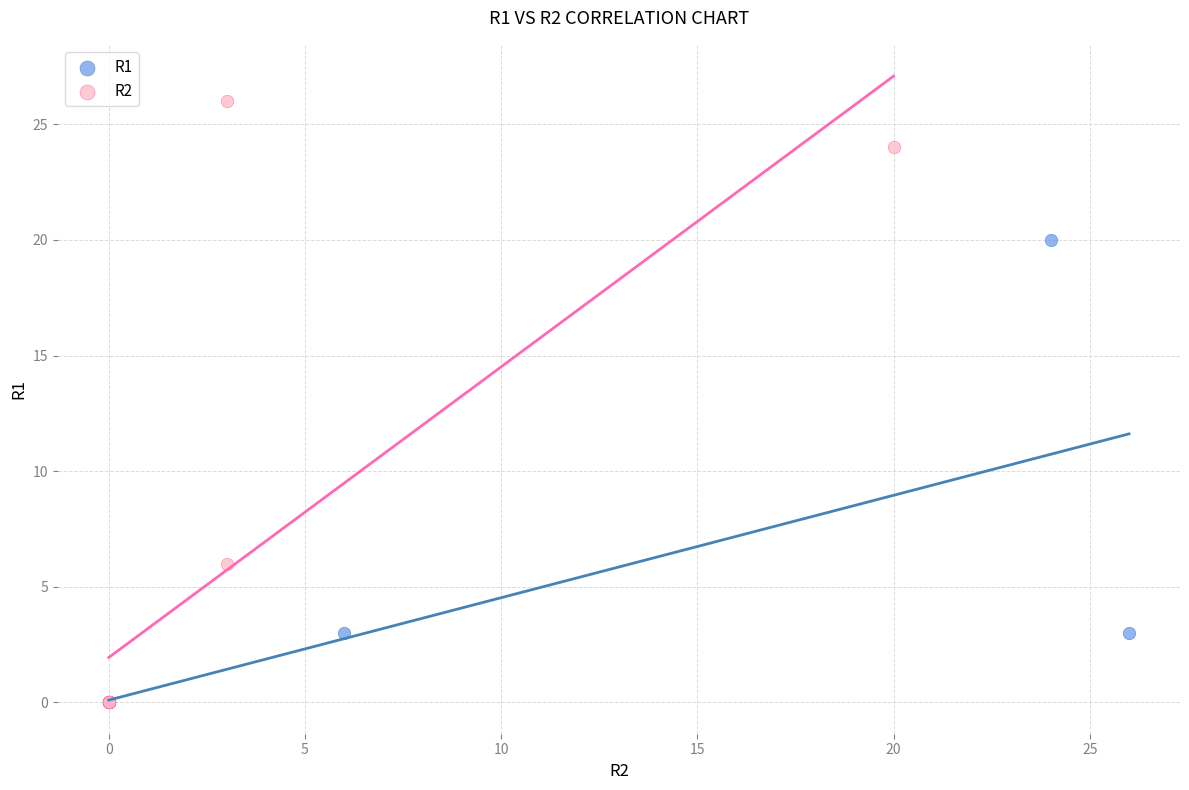

Which series contains the highest Y value?

R2